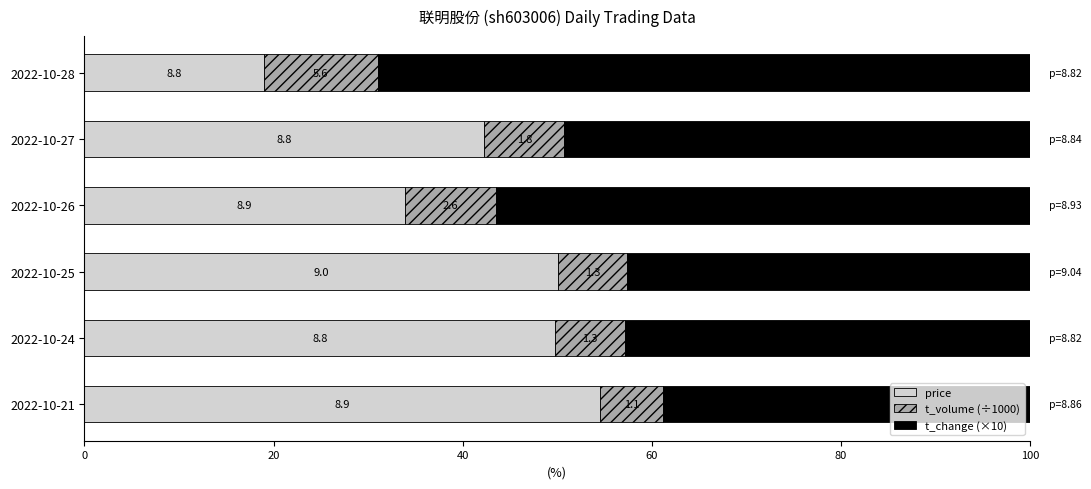

What are all the series names shown in the legend?

price, t_volume (÷1000), t_change (×10)